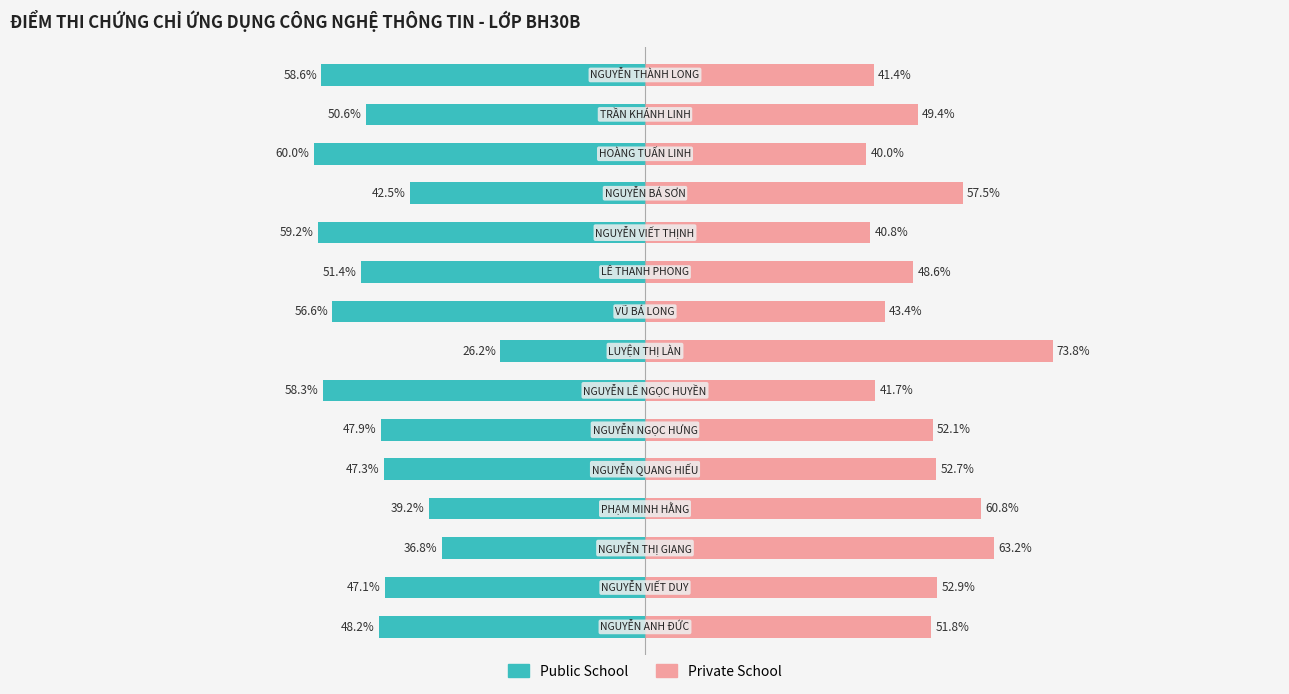

Does the chart contain any negative values?

Yes